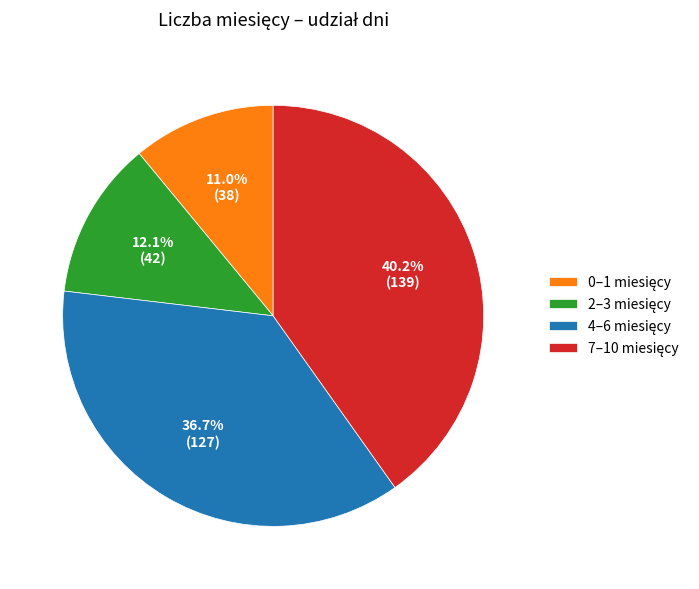

Does any single category account for the majority?

No